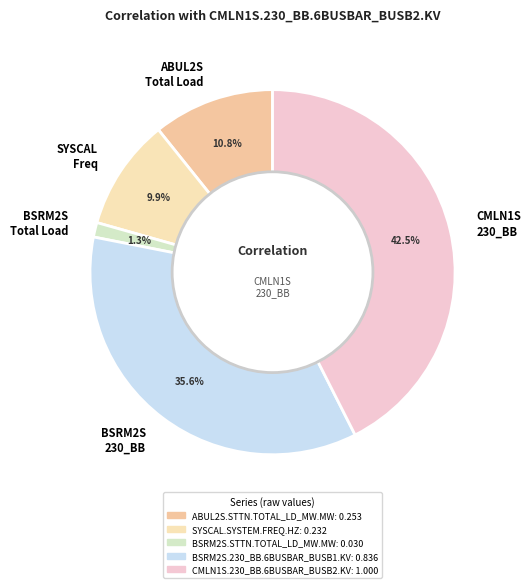

How much of the chart is everything except BSRM2S Total Load?

98.7%